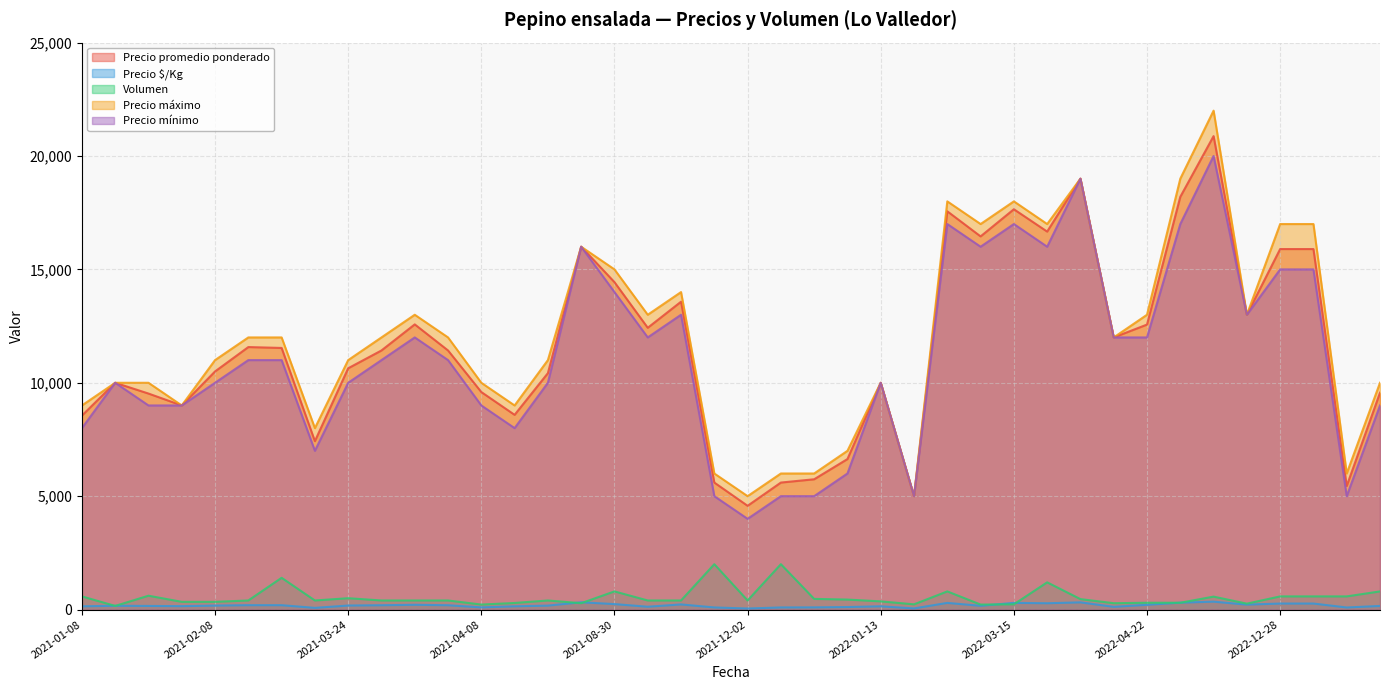

The Precio $/Kg series shows 317 at 2022-04-12. True or false?

True